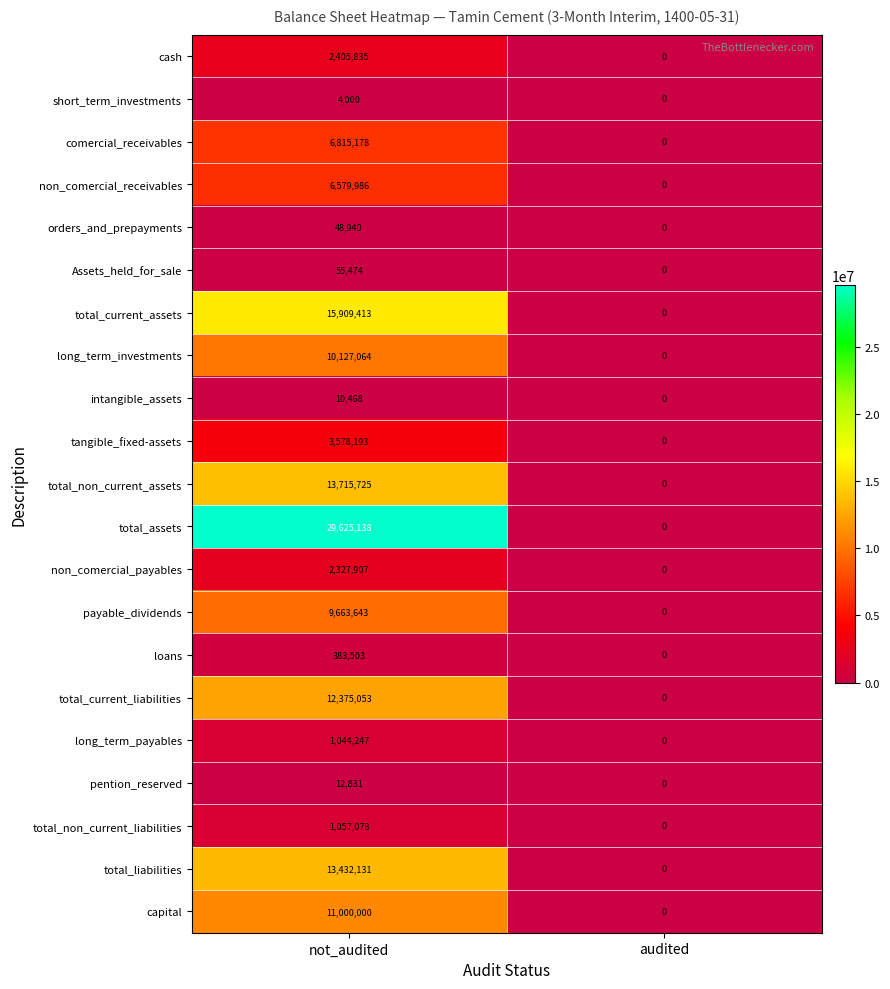

What is the average value of the long_term_payables series?

522124